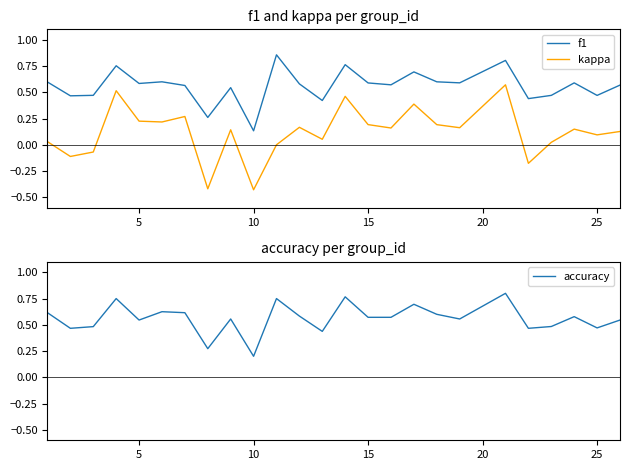

True or false: f1 and kappa intersect in this chart.

False